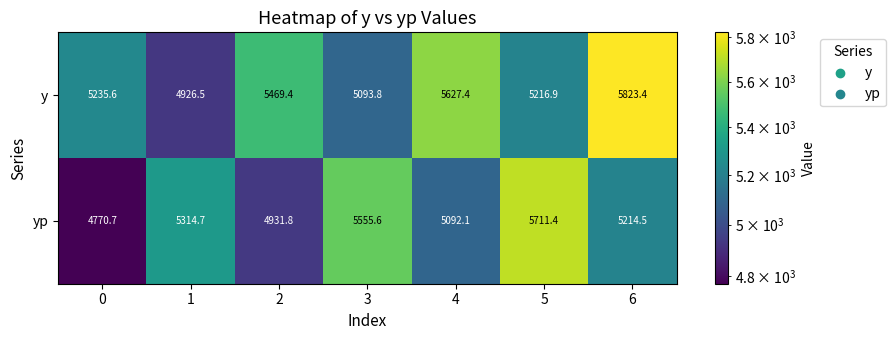

The value of y at 4 is 5627.4. True or false?

True